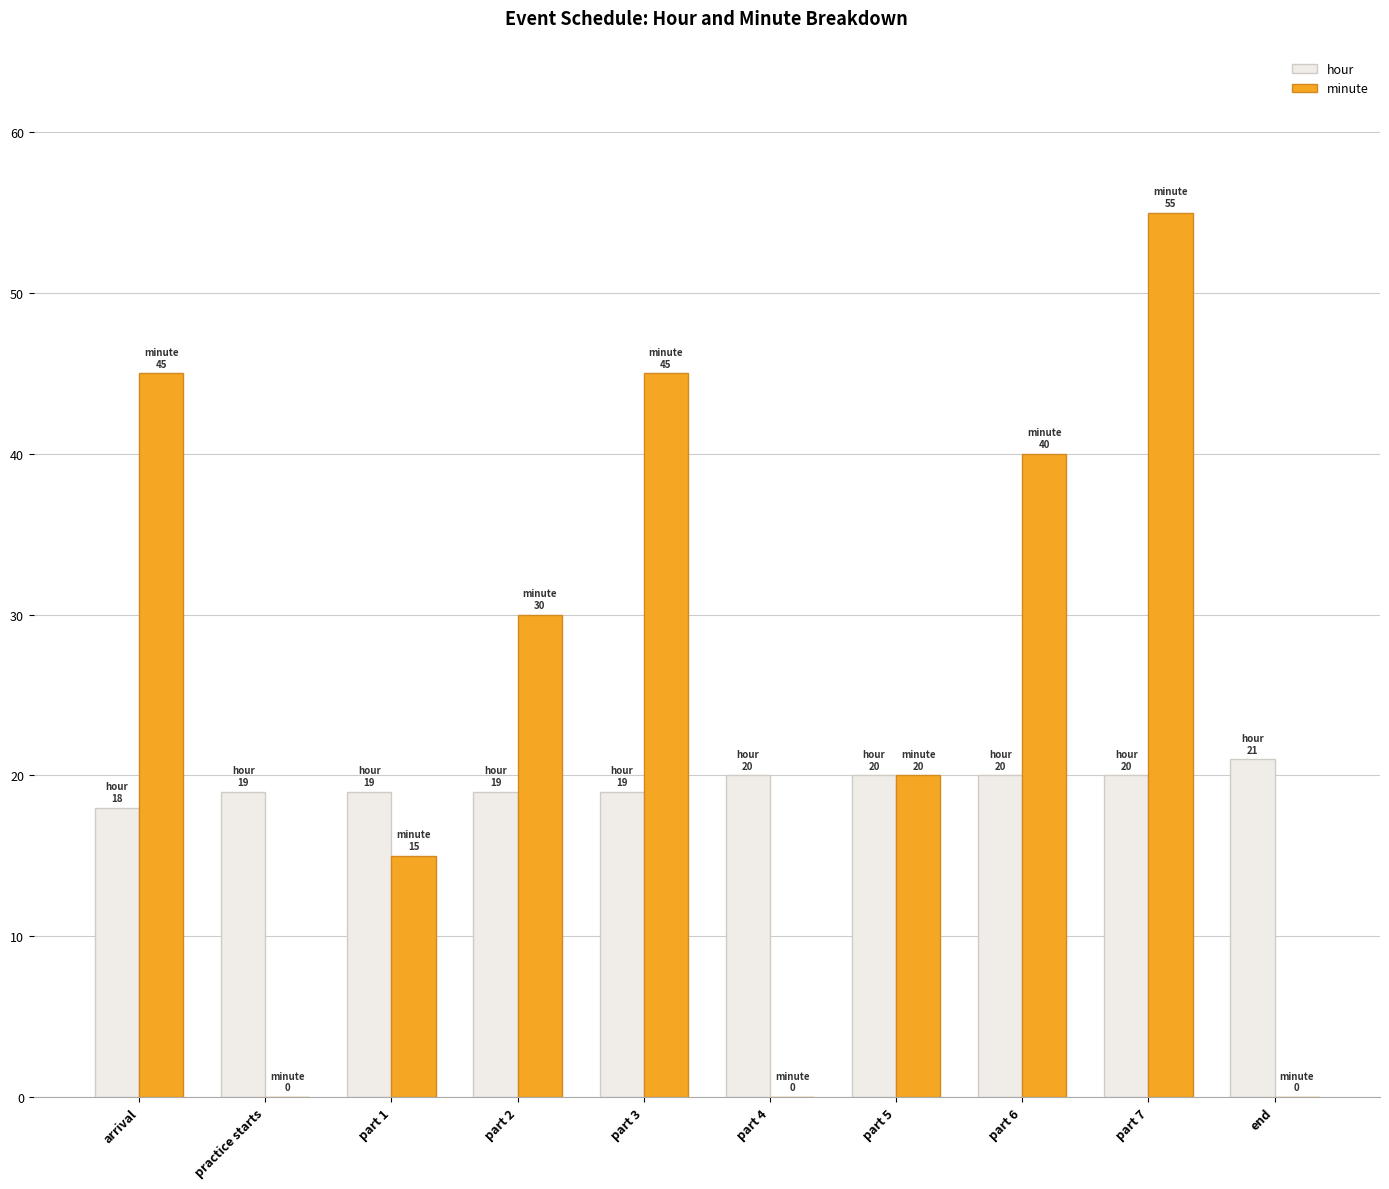

What is the greatest value displayed?

55